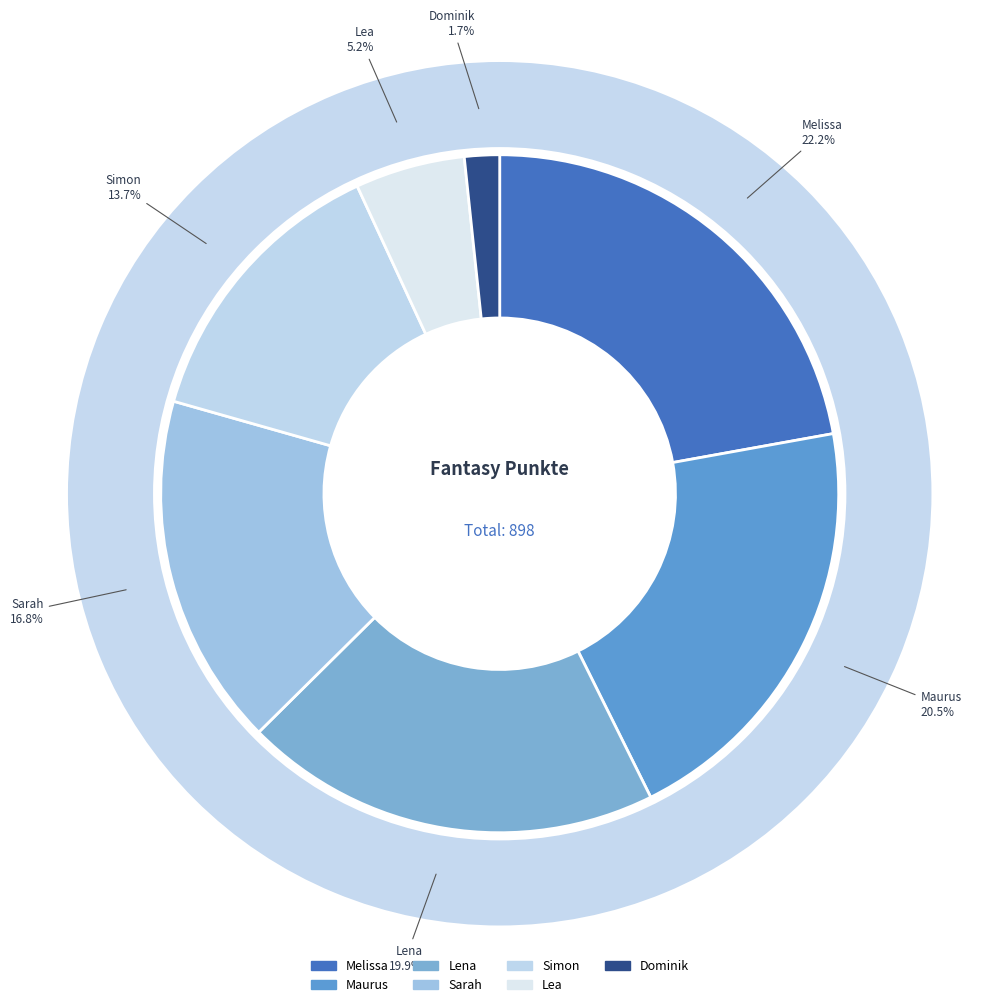

Is it true that Dominik is 2% of the pie?

True